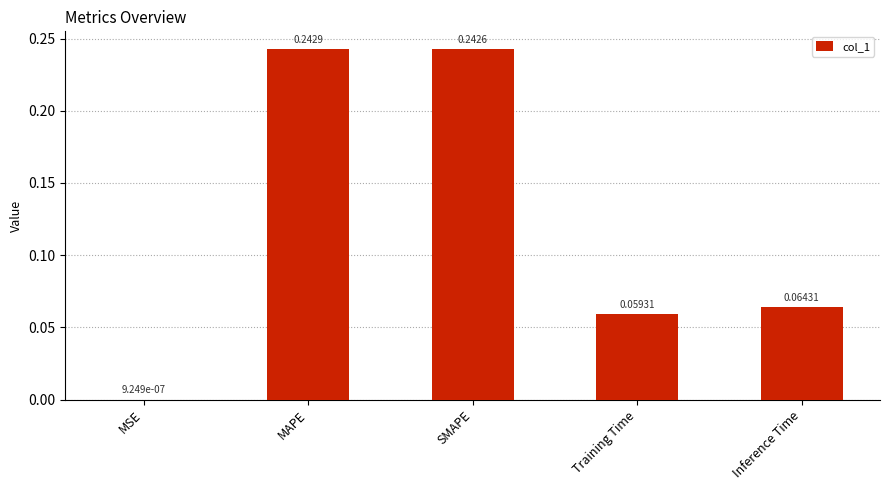

What is the sum of the values at SMAPE and Training Time?

0.3